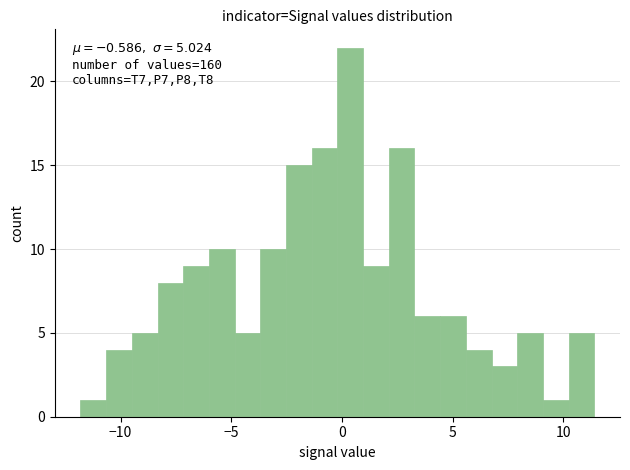

Read against the x-axis, roughly where is the centre of the tallest bar?

0.5